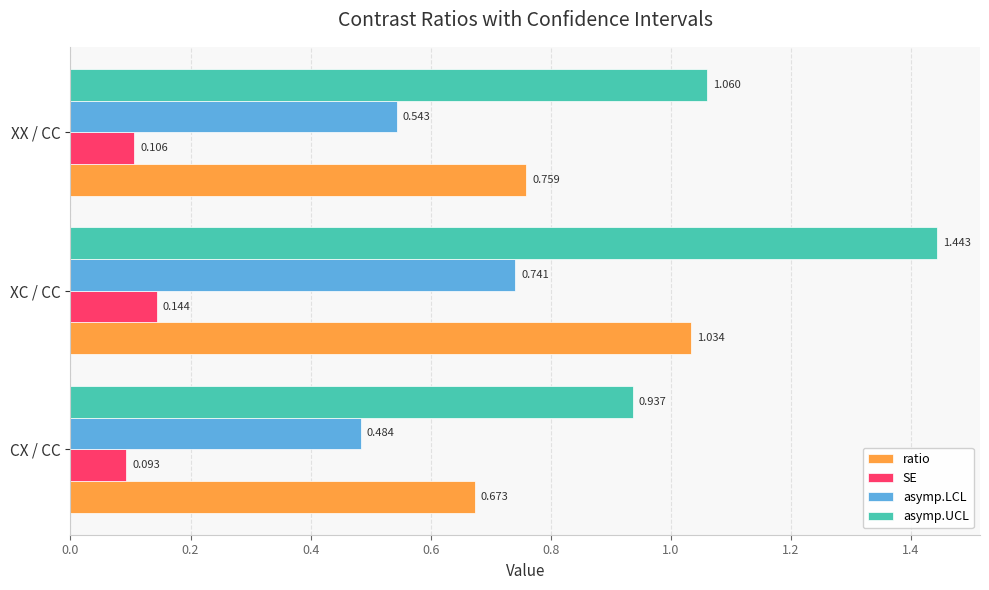

Which category has the lowest value across all series?

CX / CC